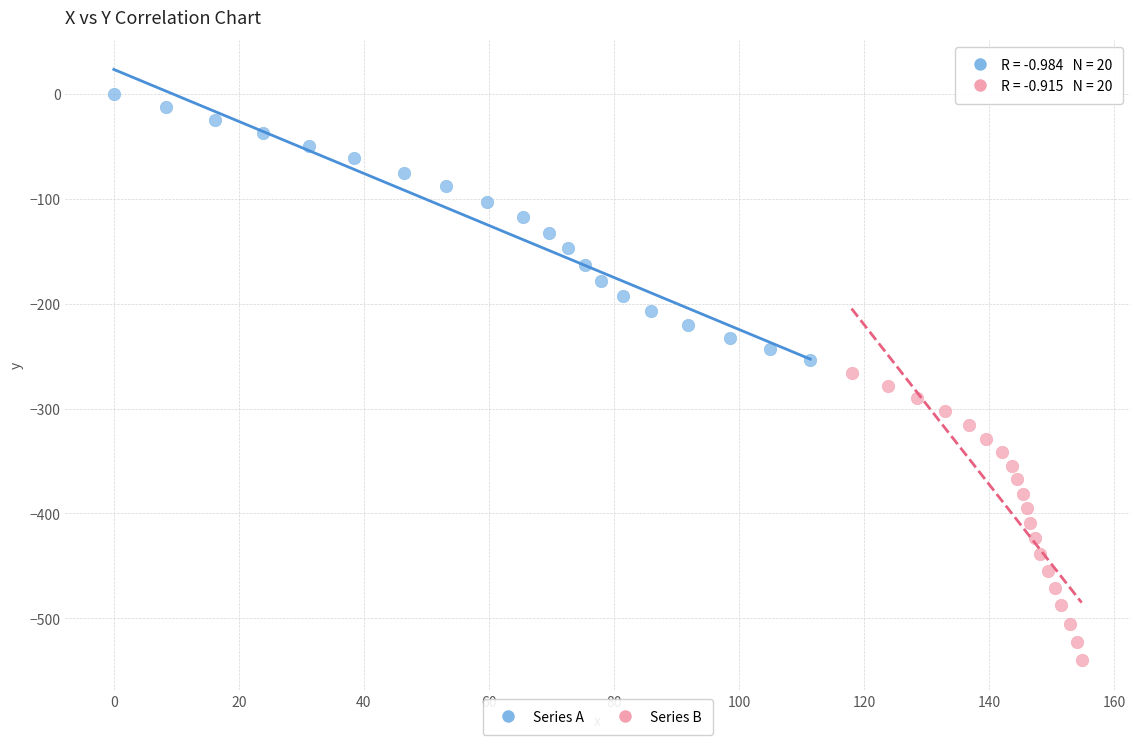

Which series contains the lowest Y value?

Series B